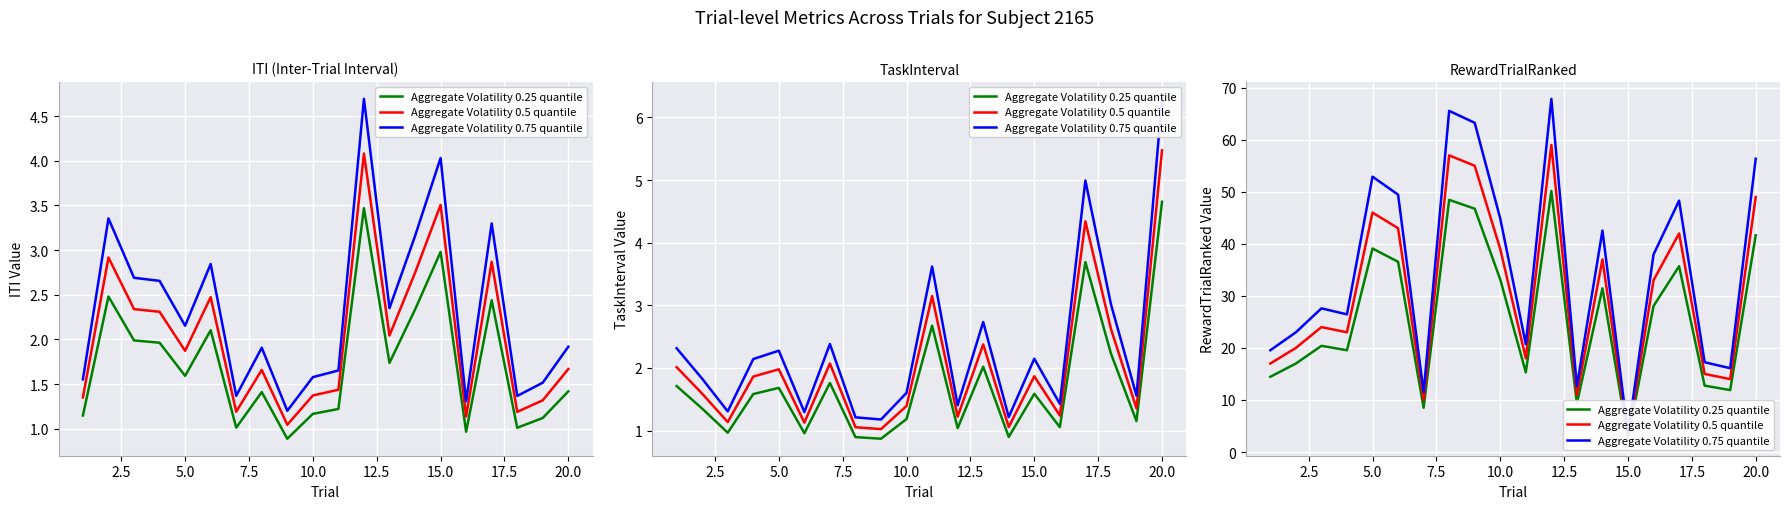

At how many categories does at least one series exceed 6?

19